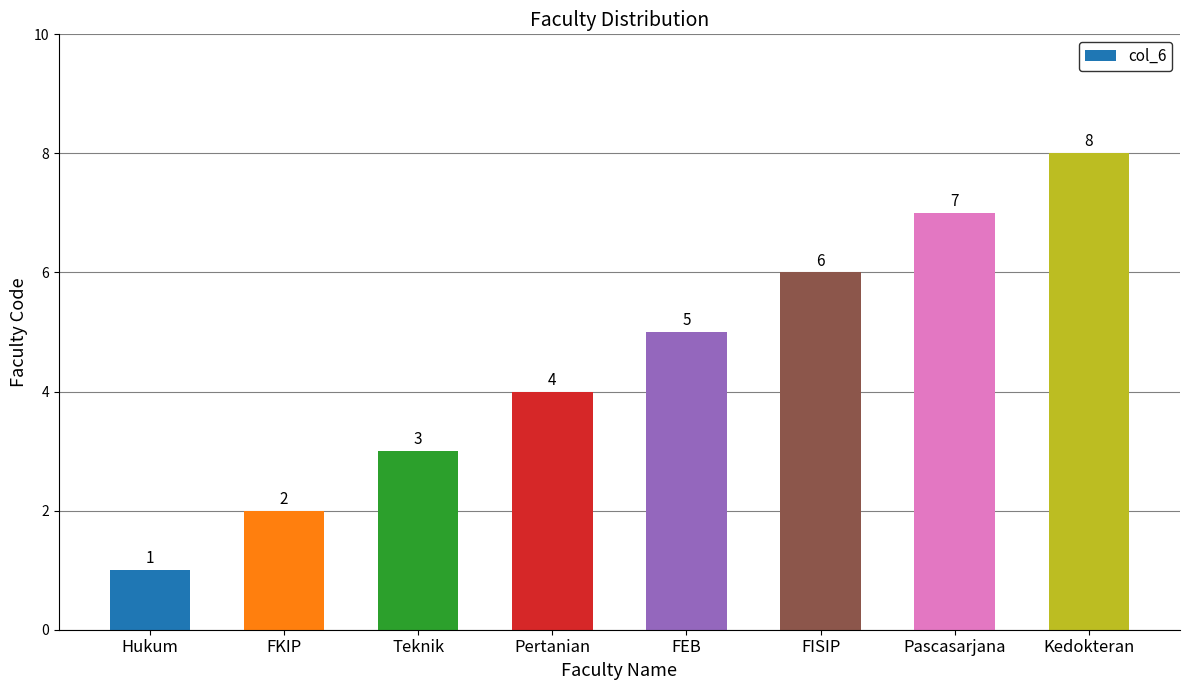

How many data points does each series have?

8